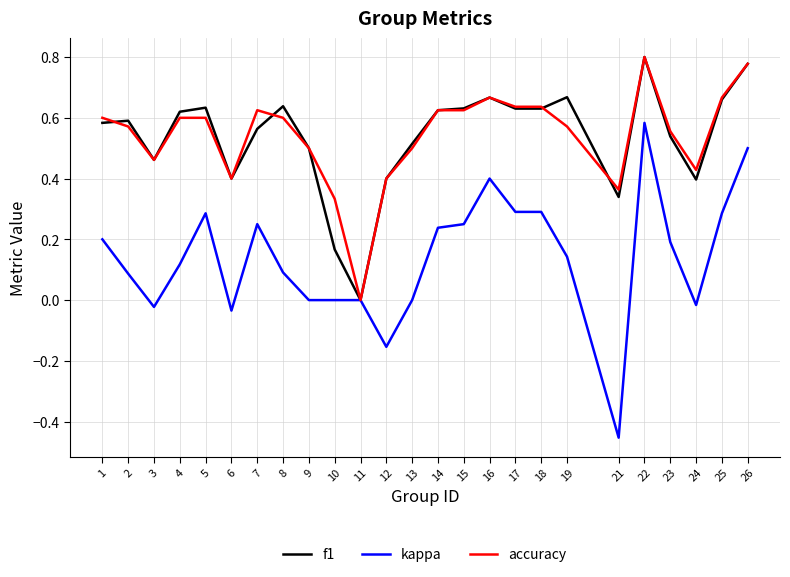

Which category has the lowest value in the accuracy series?

11